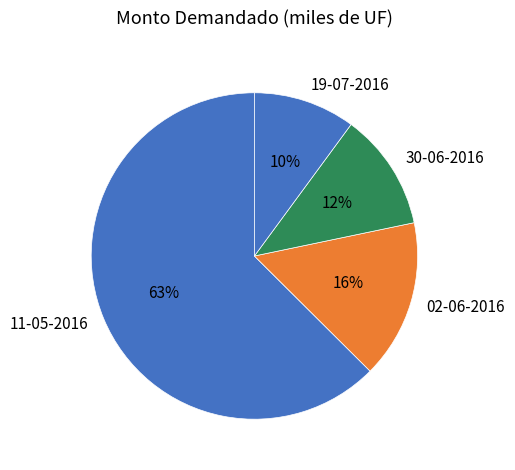

What is the ratio of the value at 02-06-2016 to the value at 11-05-2016?

0.3